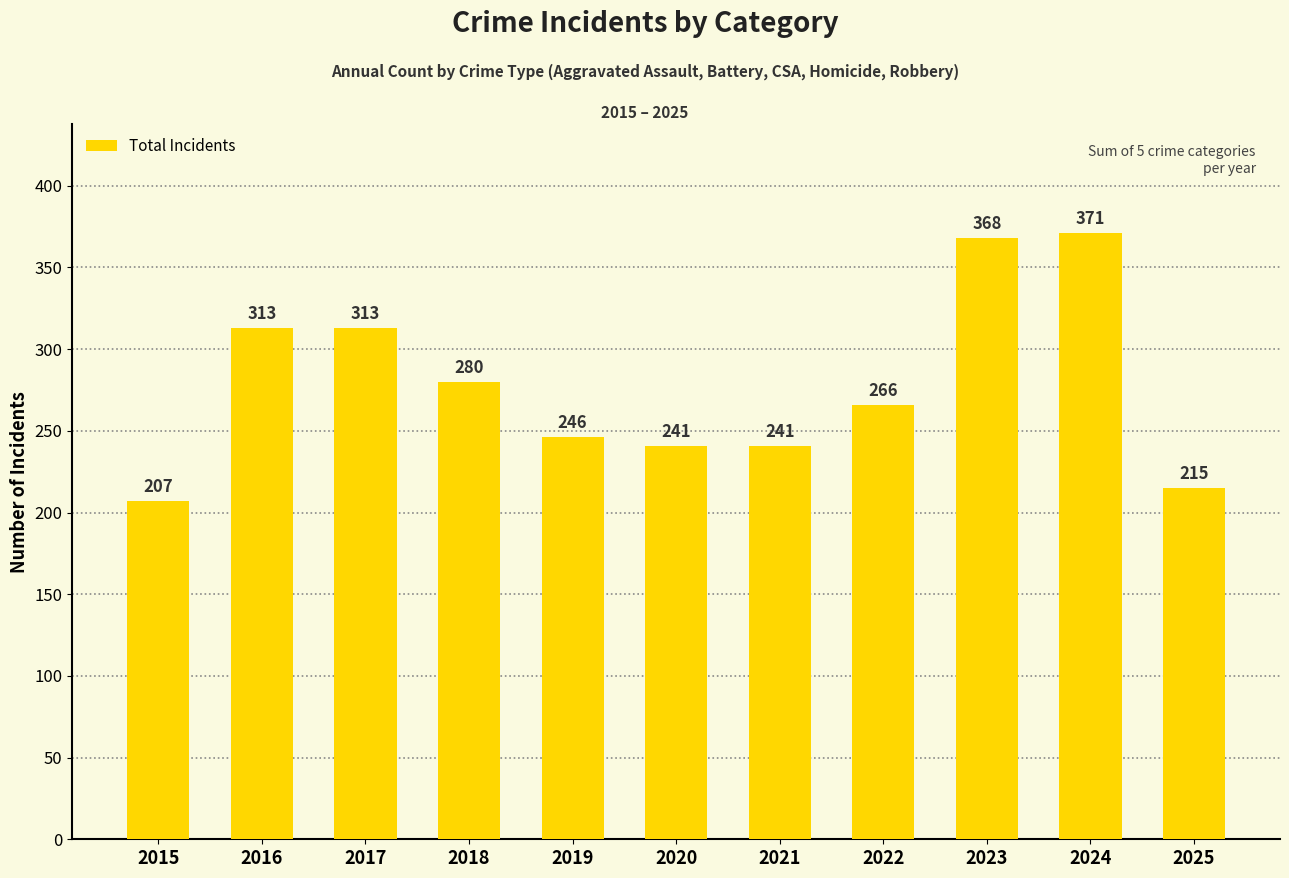

Where does the data first go above 266?

2016